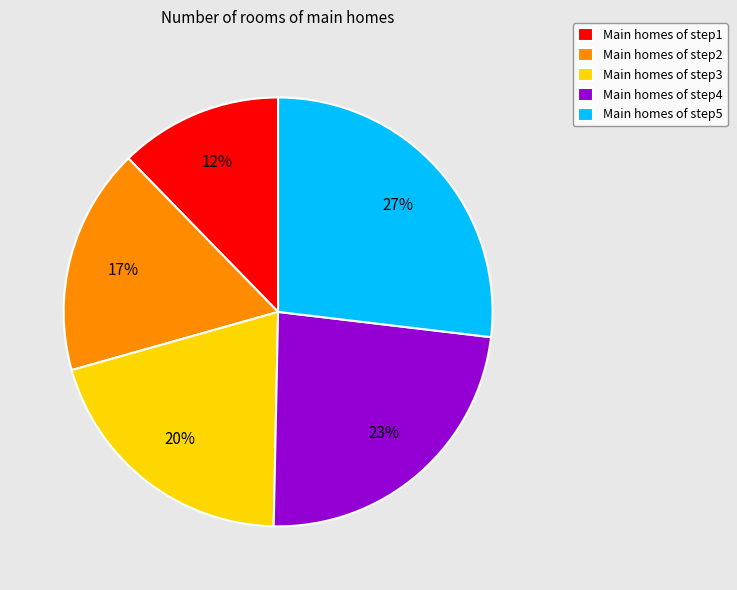

What is the smallest slice in the pie chart?

Main homes of step1